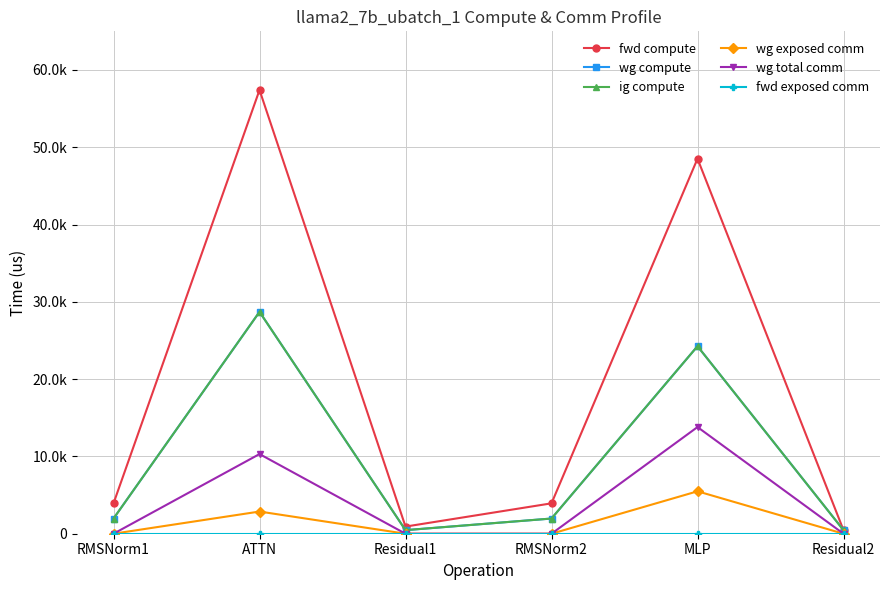

What position from the right is RMSNorm2?

3